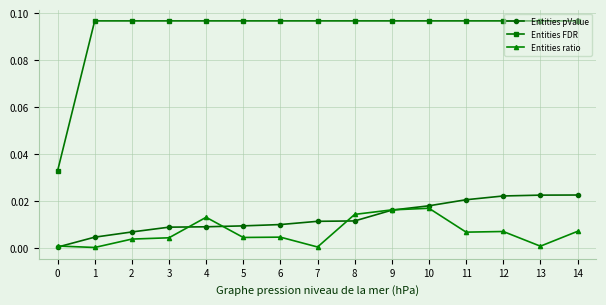

True or false: Entities ratio has more than 1 points higher than both neighbors.

True